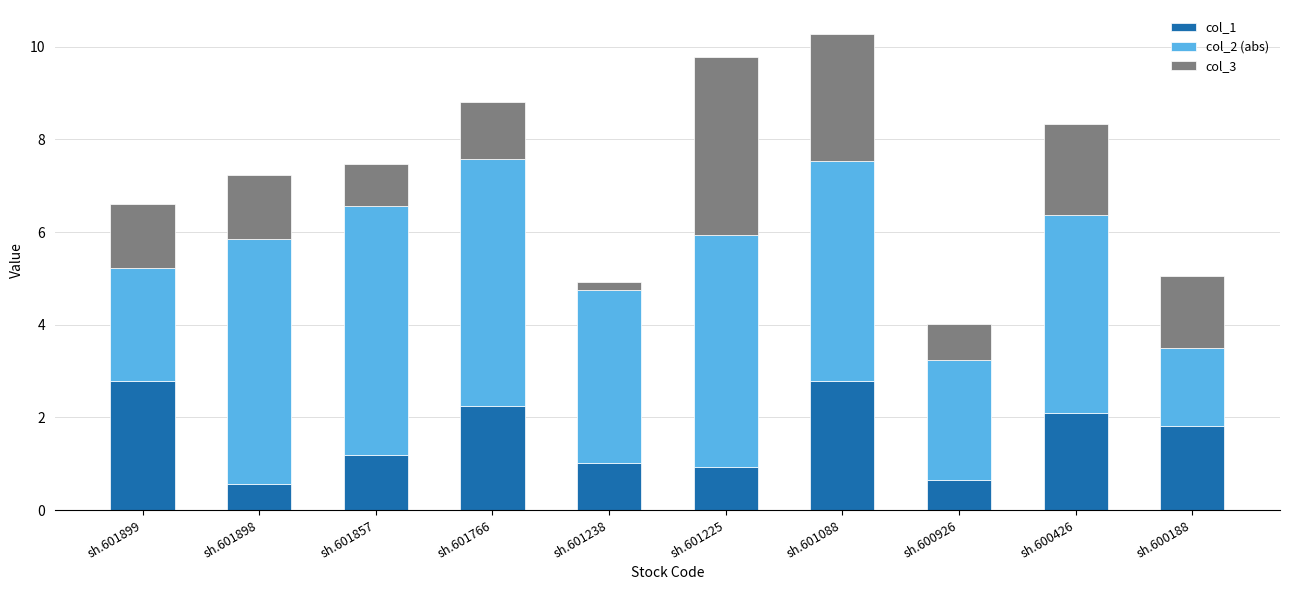

Count the number of data series in this chart.

3